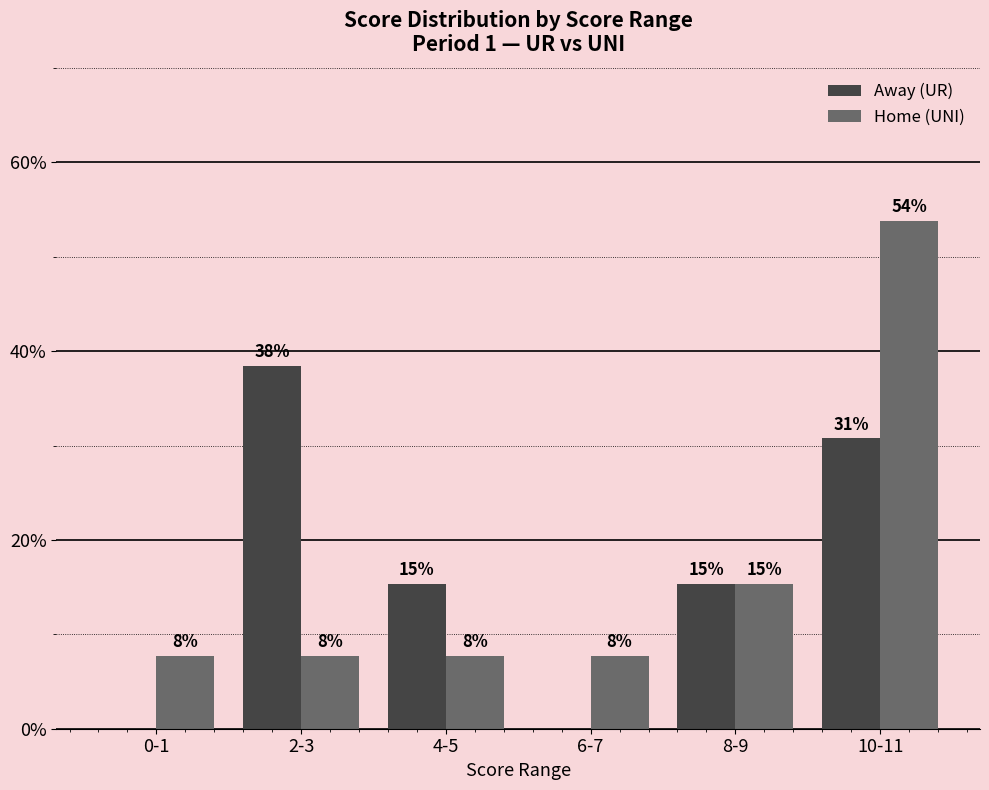

Which category has the highest value in the Home (UNI) series?

10-11